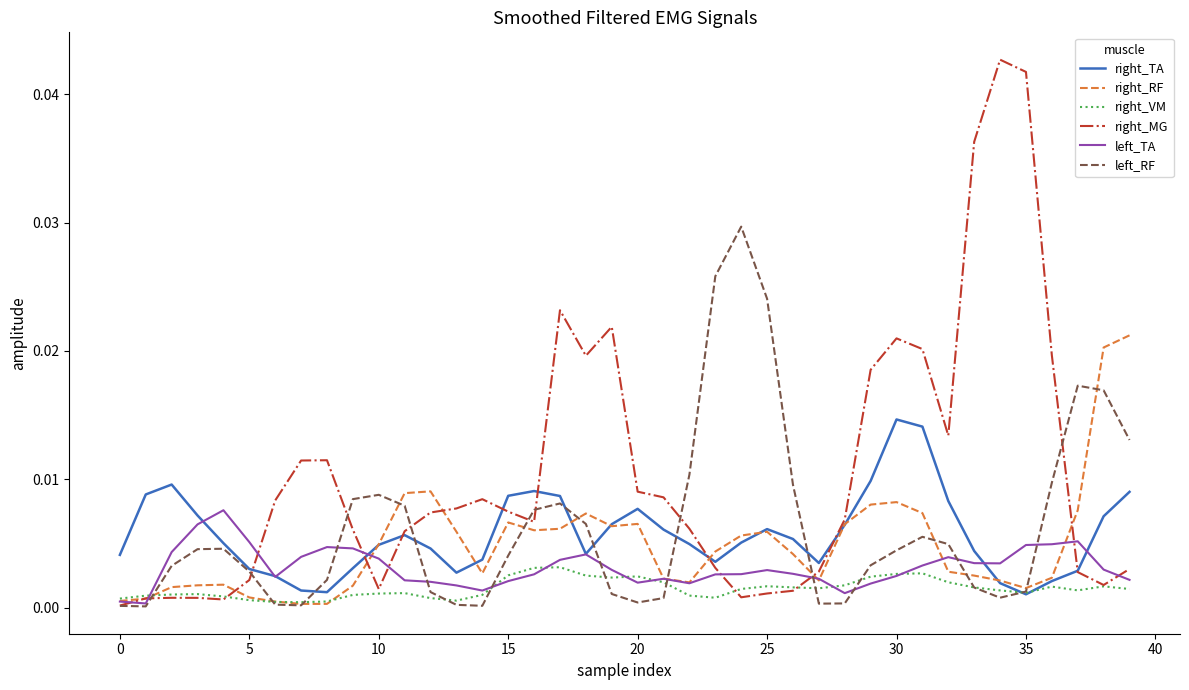

Which series has the largest range (max minus min)?

right_MG